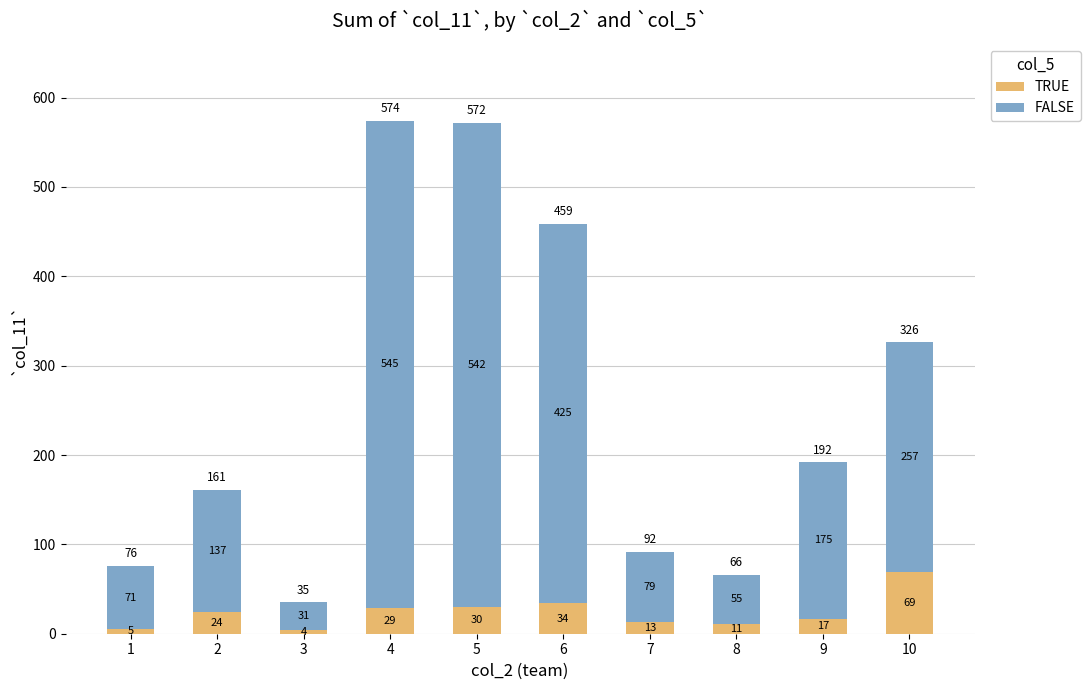

The value of TRUE at 4 is 29. True or false?

True